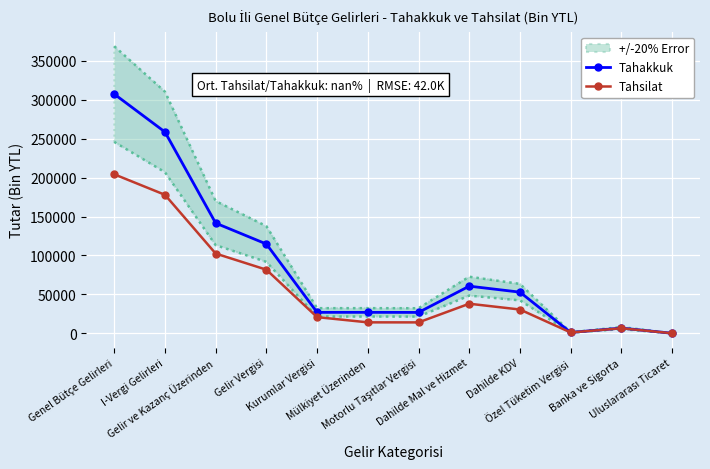

Reading left to right, list all the values displayed in this chart.

Tahakkuk: Genel Bütçe Gelirleri=307344	I-Vergi Gelirleri=258648	Gelir ve Kazanç Üzerinden=141541	Gelir Vergisi=114674	Kurumlar Vergisi=26867	Mülkiyet Üzerinden=26894	Motorlu Taşıtlar Vergisi=26800	Dahilde Mal ve Hizmet=60535	Dahilde KDV=52834	Özel Tüketim Vergisi=1049	Banka ve Sigorta=6650	Uluslararası Ticaret=0
Tahsilat: Genel Bütçe Gelirleri=204235	I-Vergi Gelirleri=177906	Gelir ve Kazanç Üzerinden=102425	Gelir Vergisi=81685	Kurumlar Vergisi=20740	Mülkiyet Üzerinden=14037	Motorlu Taşıtlar Vergisi=13980	Dahilde Mal ve Hizmet=37964	Dahilde KDV=30510	Özel Tüketim Vergisi=1010	Banka ve Sigorta=6442	Uluslararası Ticaret=0